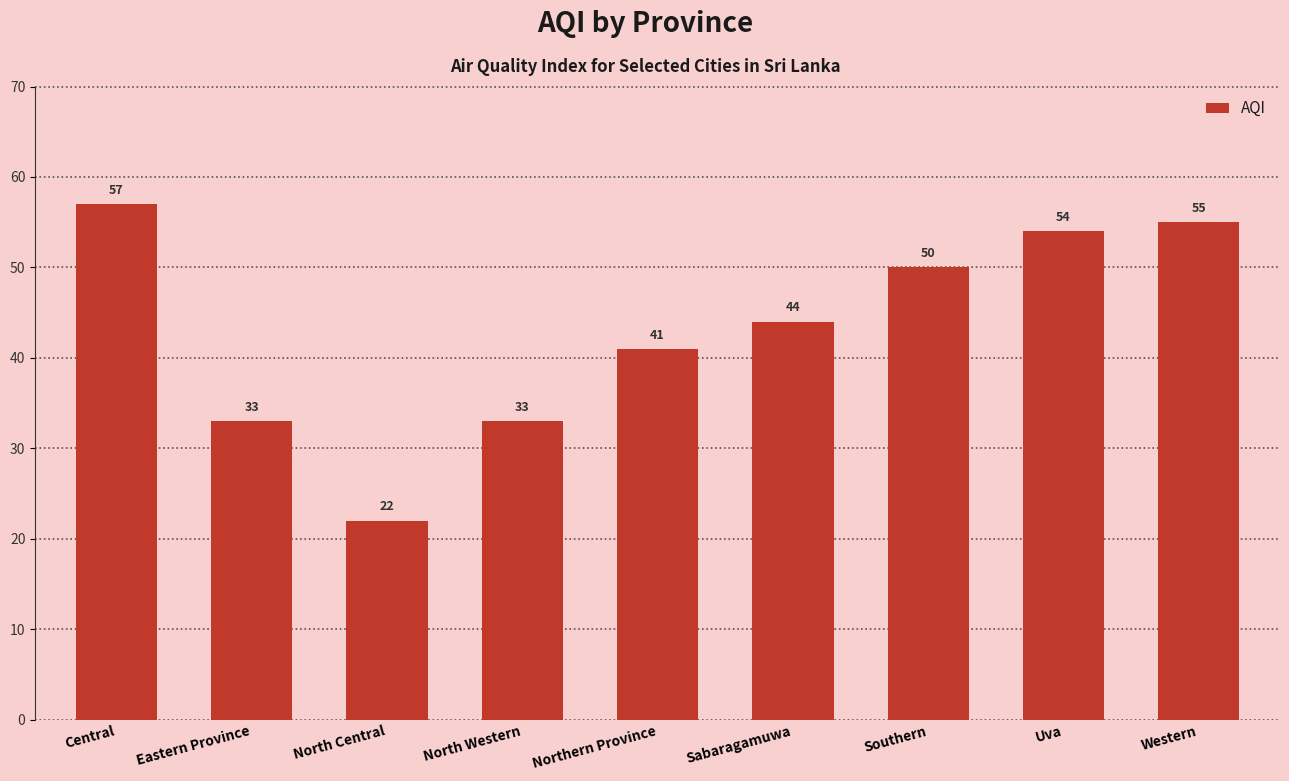

How many bars are there in total?

9